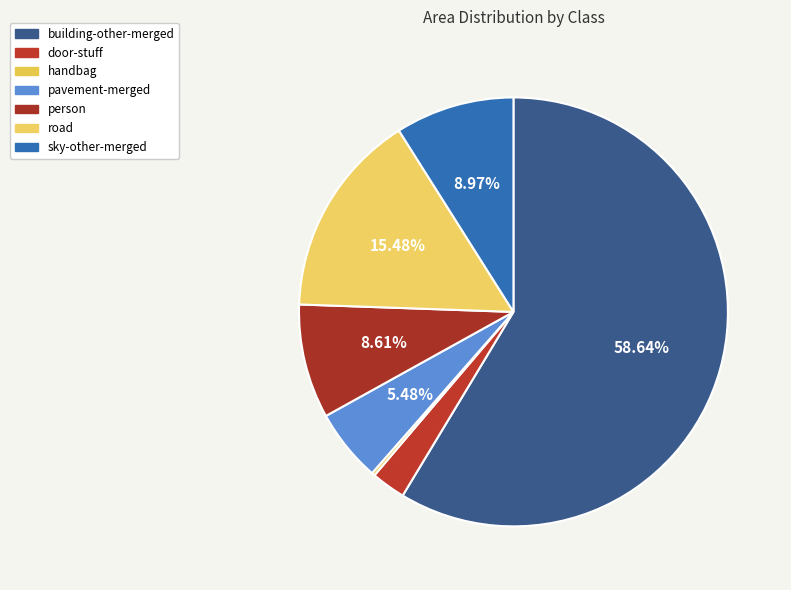

Rank the categories by value from lowest to highest.

handbag, door-stuff, pavement-merged, person, sky-other-merged, road, building-other-merged